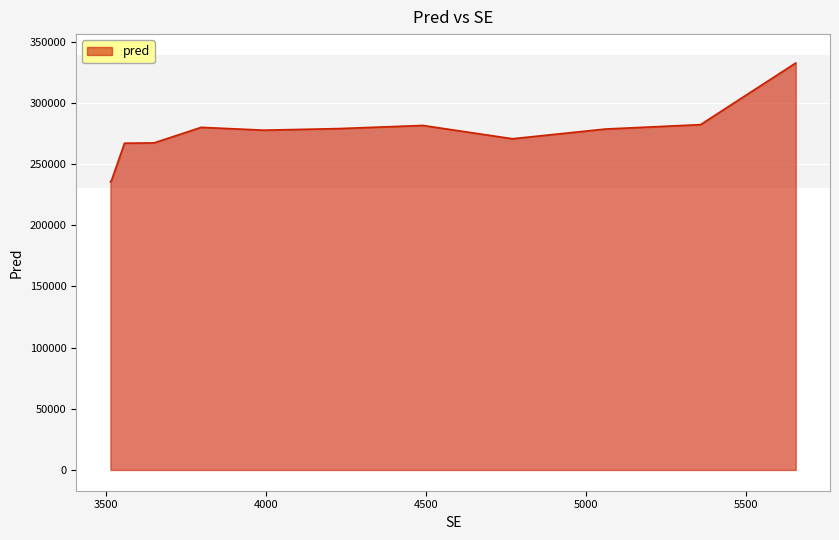

What is the greatest value displayed?

332582.6